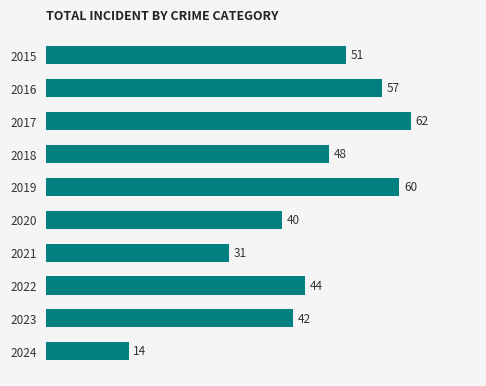

What is the change in value from 2021 to 2018?

+17